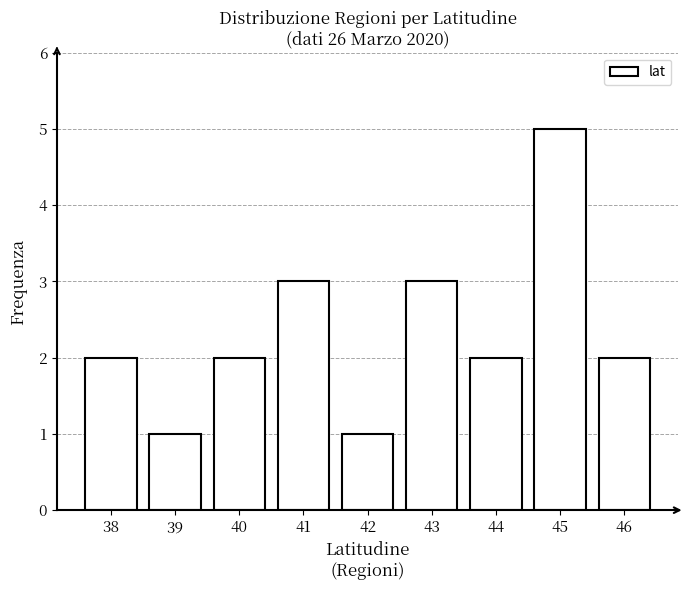

Reading right to left, what are all the values shown in this chart?

2	5	2	3	1	3	2	1	2